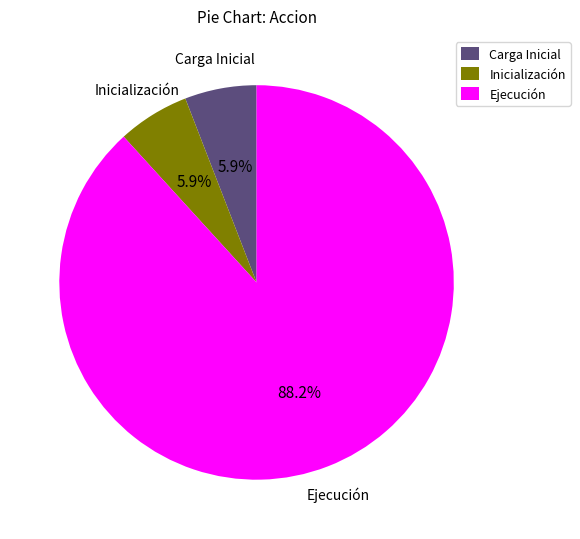

To the nearest percent, what is the difference between the largest and smallest slice percentages?

82%